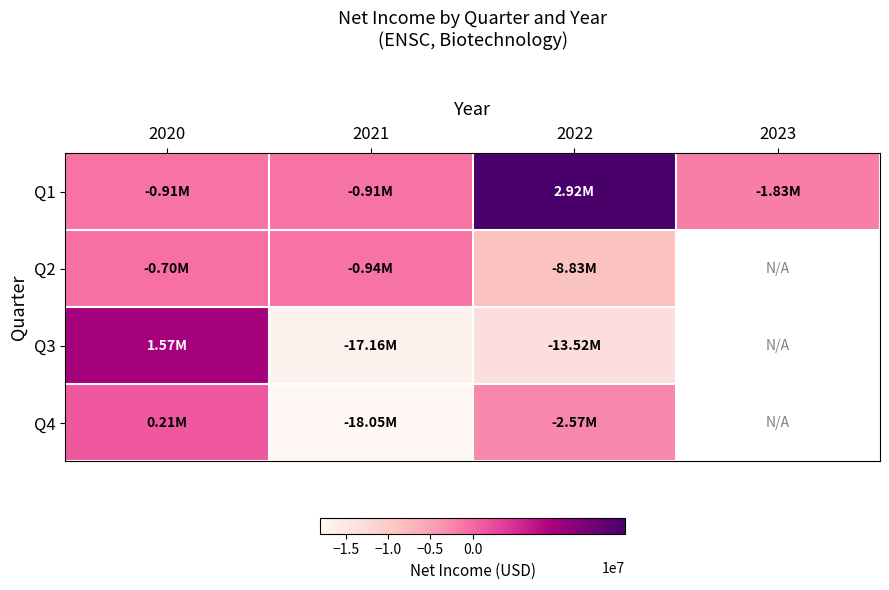

Is it true that Q4 equals -2566063.0 at 2022?

True